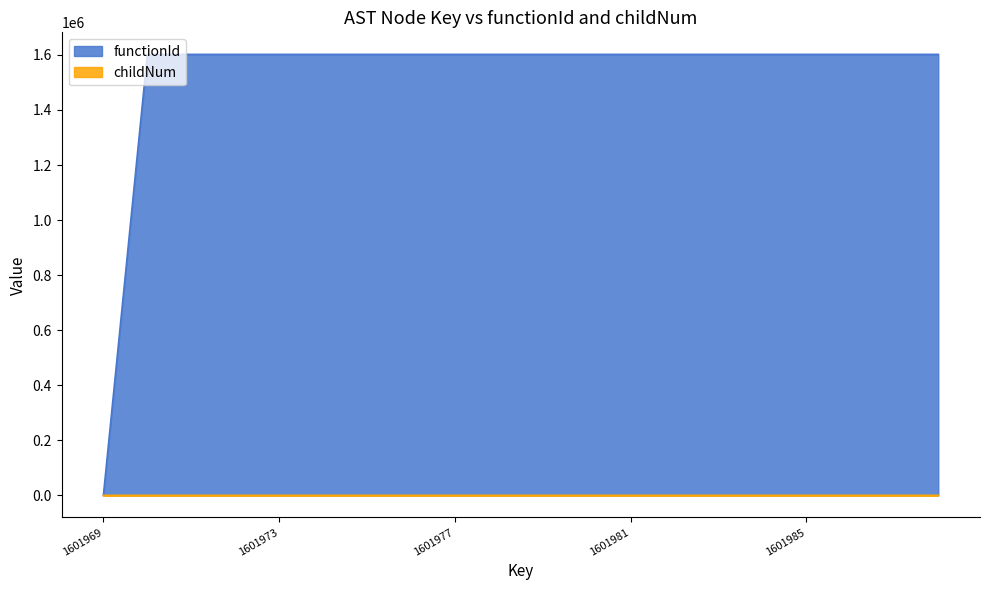

Reading right to left, list all the values displayed in this chart.

functionId: 1601988=1601970	1601987=1601970	1601986=1601970	1601985=1601970	1601984=1601970	1601983=1601970	1601982=1601970	1601981=1601970	1601980=1601970	1601979=1601970	1601978=1601970	1601977=1601970	1601976=1601970	1601975=1601970	1601974=1601970	1601973=1601970	1601972=1601970	1601971=1601970	1601970=1601970	1601969=0
childNum: 1601988=2	1601987=1	1601986=0	1601985=0	1601984=0	1601983=1	1601982=0	1601981=0	1601980=1	1601979=0	1601978=0	1601977=1	1601976=0	1601975=0	1601974=0	1601973=0	1601972=0	1601971=0	1601970=0	1601969=0